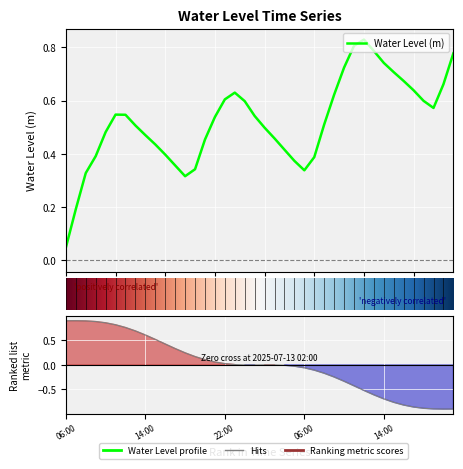

At which label is the value closest to 0?

2025-07-12 06:00